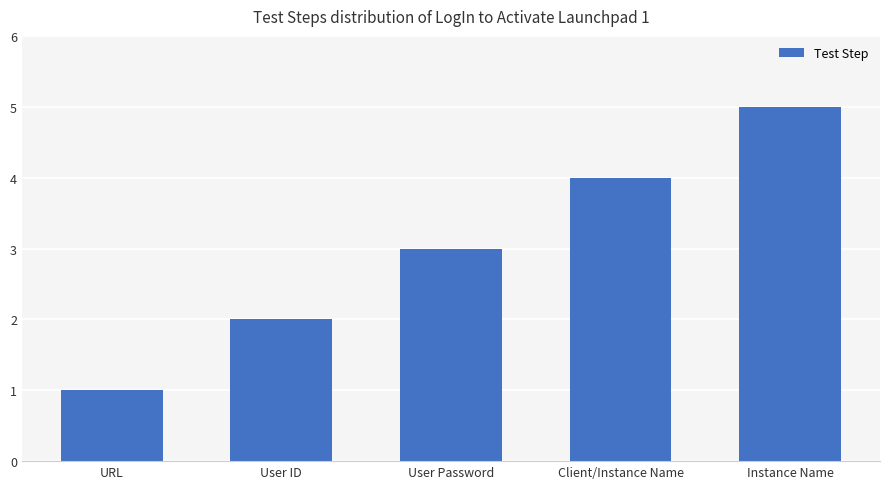

Read the value at User Password.

3